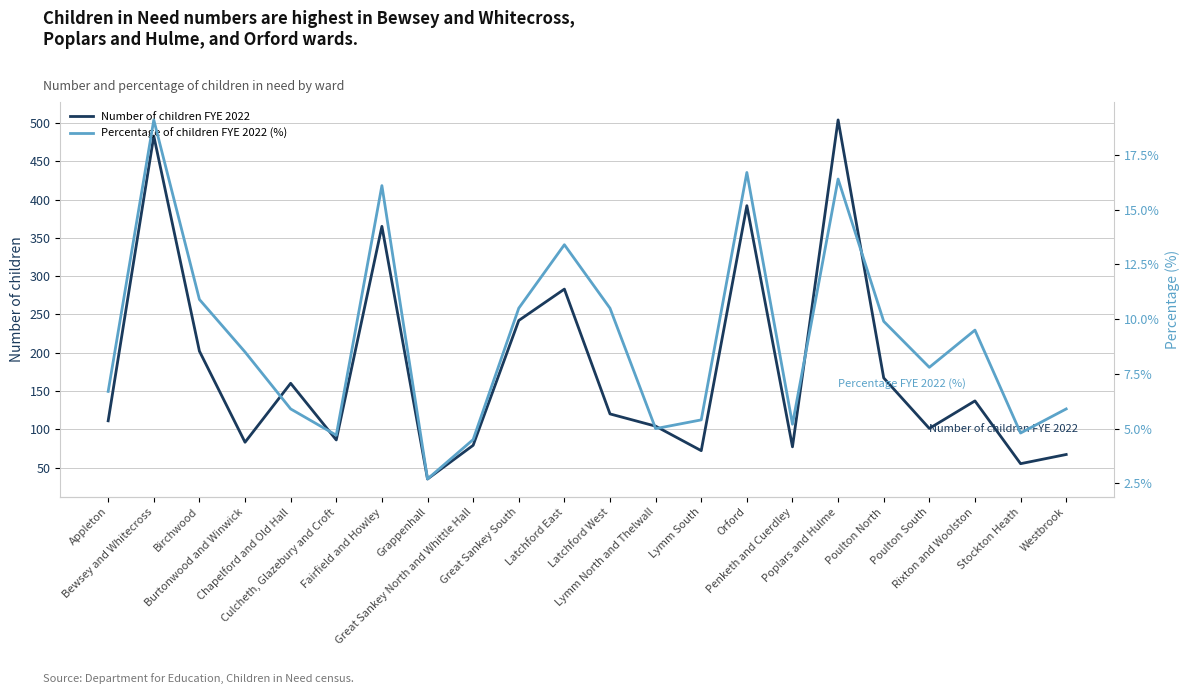

True or false: Number of children FYE 2022 and Percentage of children FYE 2022 (%) cross at least once.

False